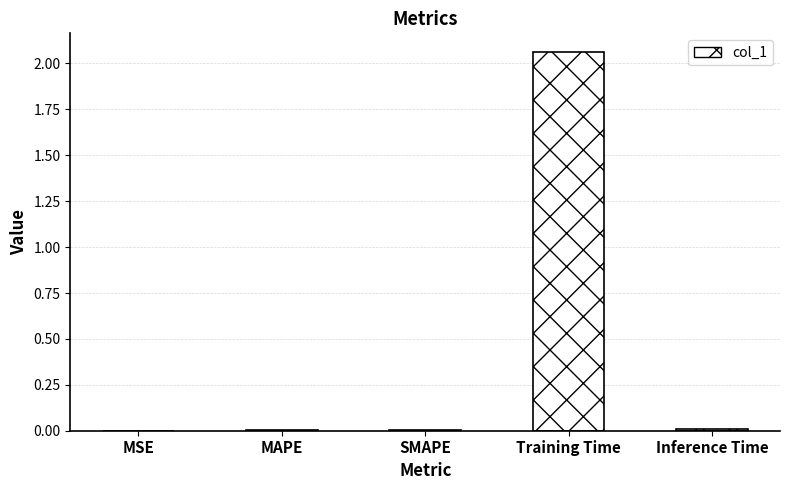

Is it true that the value at Training Time is 0.9?

False